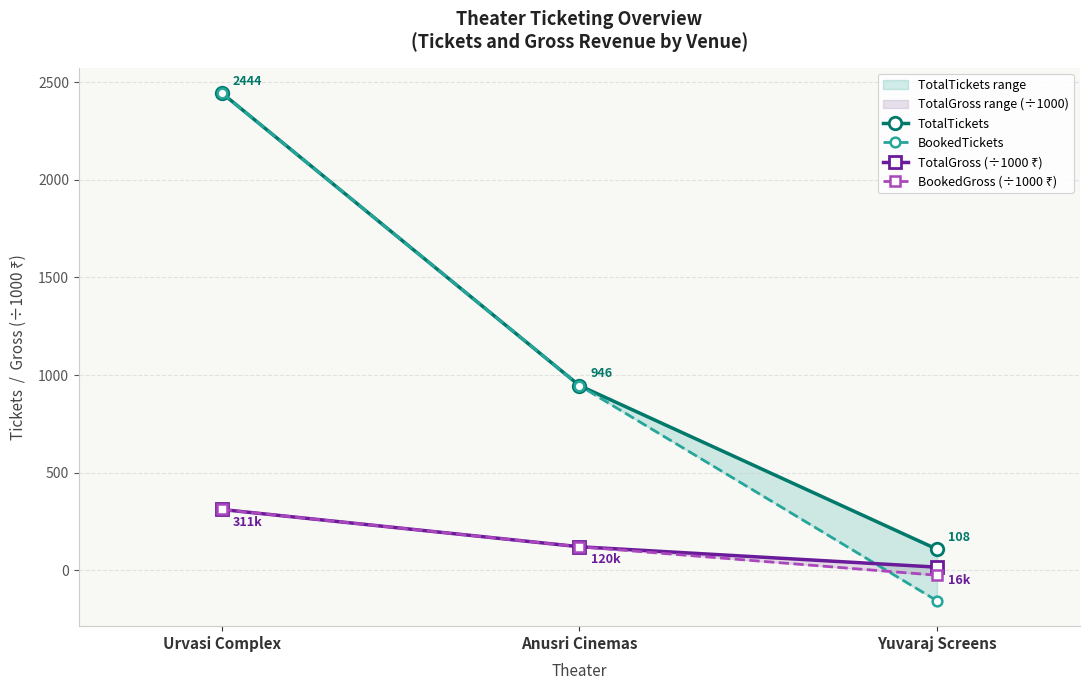

Reading left to right, what are all the values shown in this chart?

TotalTickets: Urvasi Complex=2444.0	Anusri Cinemas=946.0	Yuvaraj Screens=108.0
BookedTickets: Urvasi Complex=2444.0	Anusri Cinemas=946.0	Yuvaraj Screens=-156.0
TotalGross (÷1000 ₹): Urvasi Complex=311.4	Anusri Cinemas=120.7	Yuvaraj Screens=16.2
BookedGross (÷1000 ₹): Urvasi Complex=311.4	Anusri Cinemas=120.7	Yuvaraj Screens=-25.3